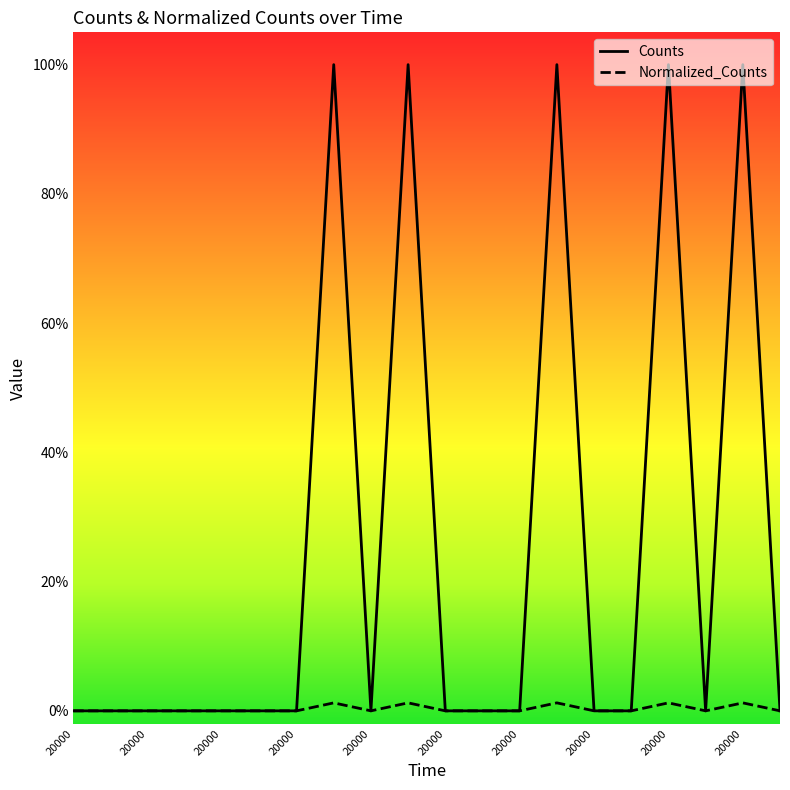

What are all the series names shown in the legend?

Counts, Normalized_Counts